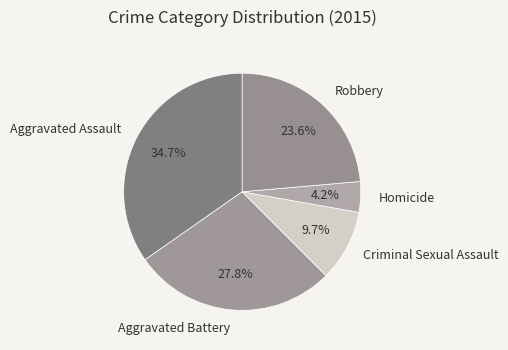

Is it true that Criminal Sexual Assault is 10% of the pie?

True